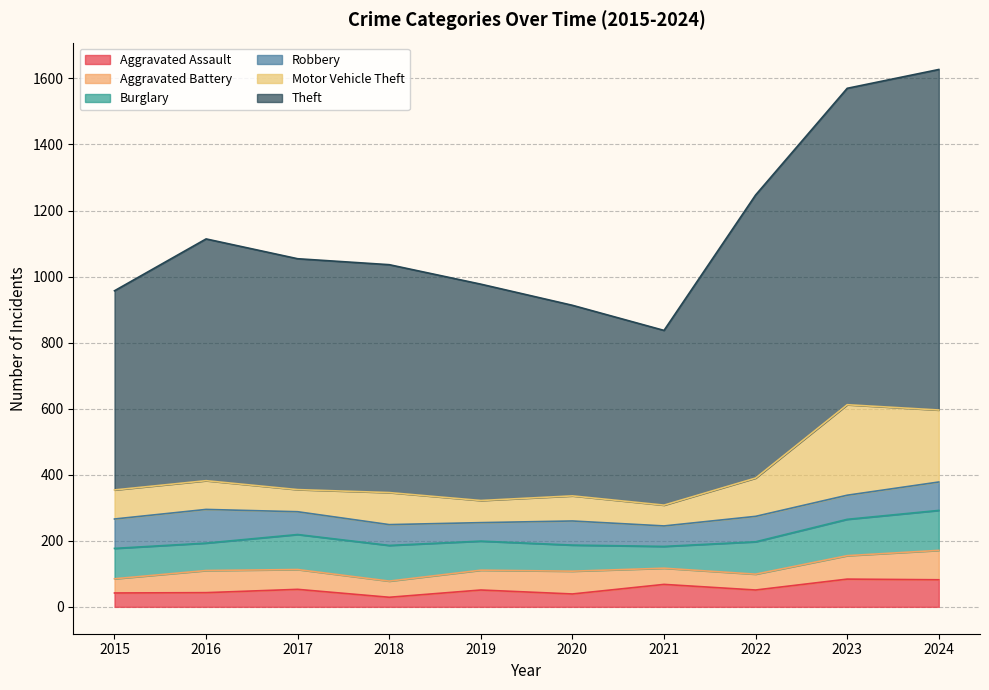

What is the value of the Theft point at the 10th from the left?

1031